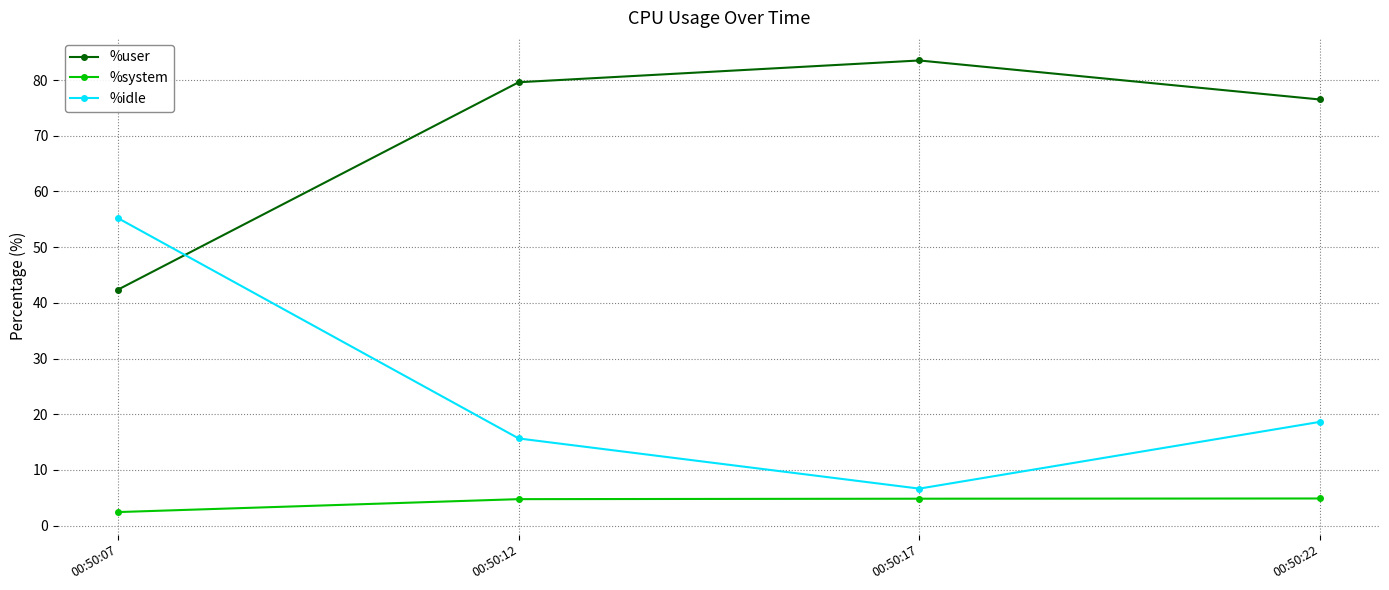

What is the total value across all series at 00:50:17?

95.0